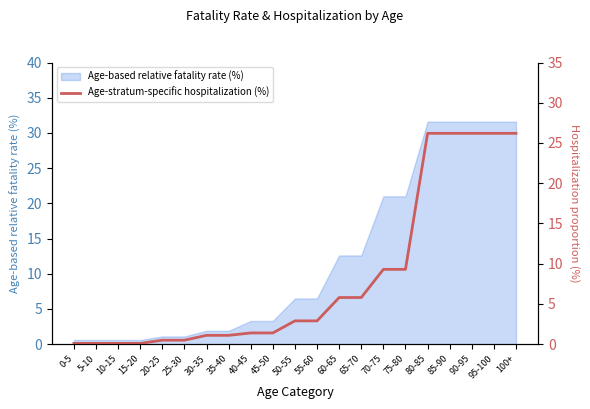

List the labels in order of value, largest first.

80-85, 85-90, 90-95, 95-100, 100+, 70-75, 75-80, 60-65, 65-70, 50-55, 55-60, 40-45, 45-50, 30-35, 35-40, 20-25, 25-30, 0-5, 5-10, 10-15, 15-20